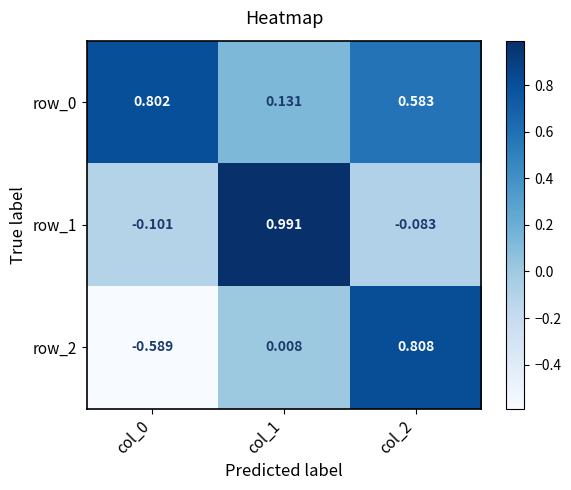

At which label is row_2 closest to 0?

col_1